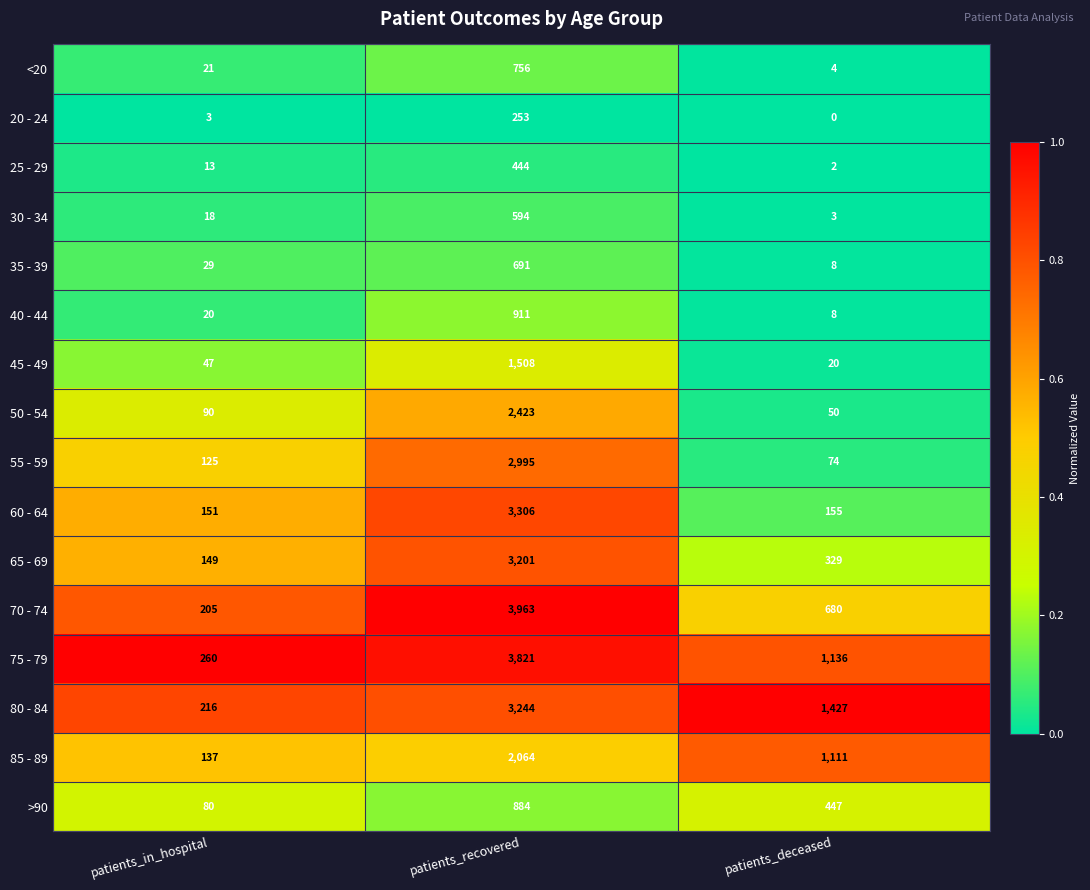

What is the difference between the maximum and minimum values in the 75 - 79 series?

3561